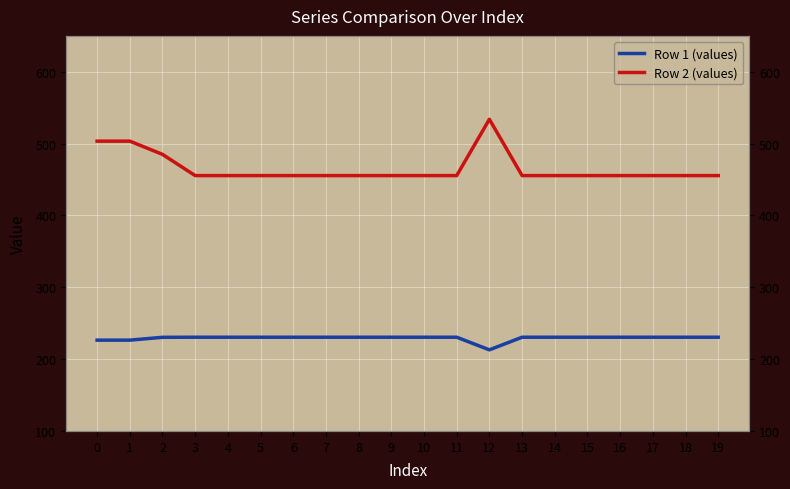

True or false: Row 2 (values) has a value of 672.1 at 17.

False